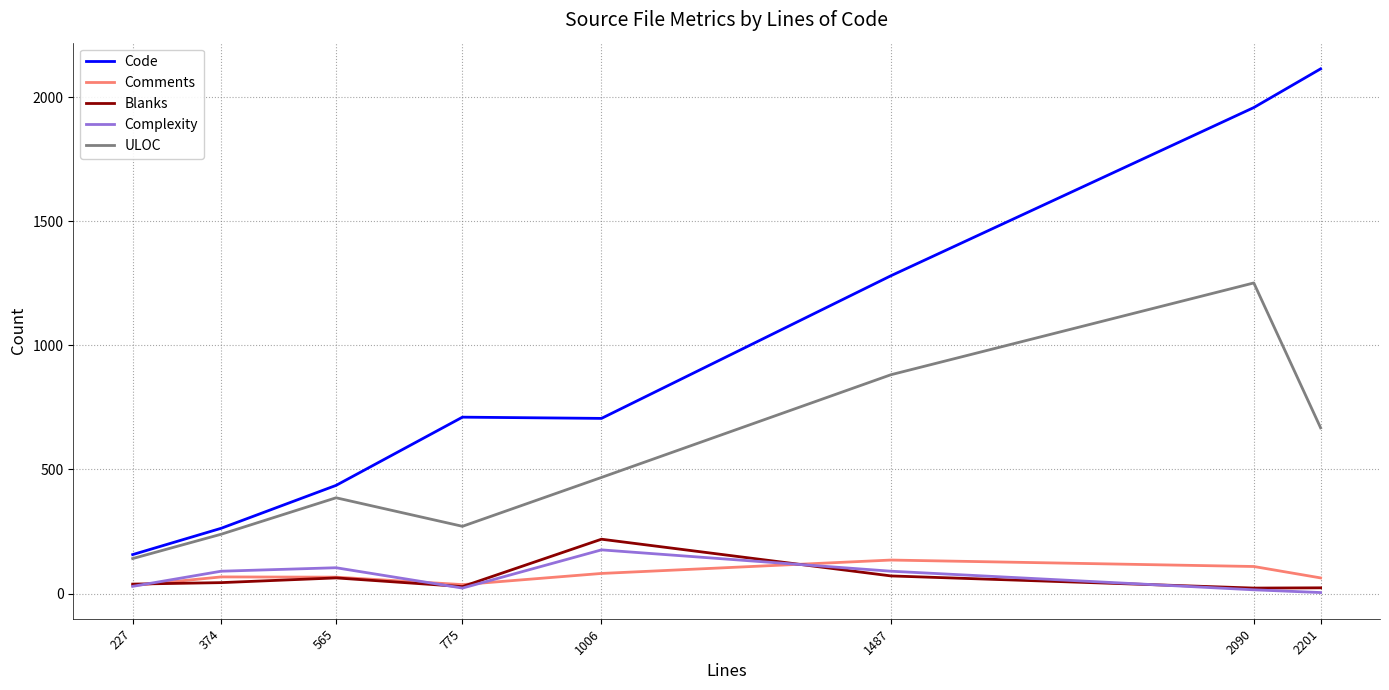

Which category has the highest value in the ULOC series?

2090